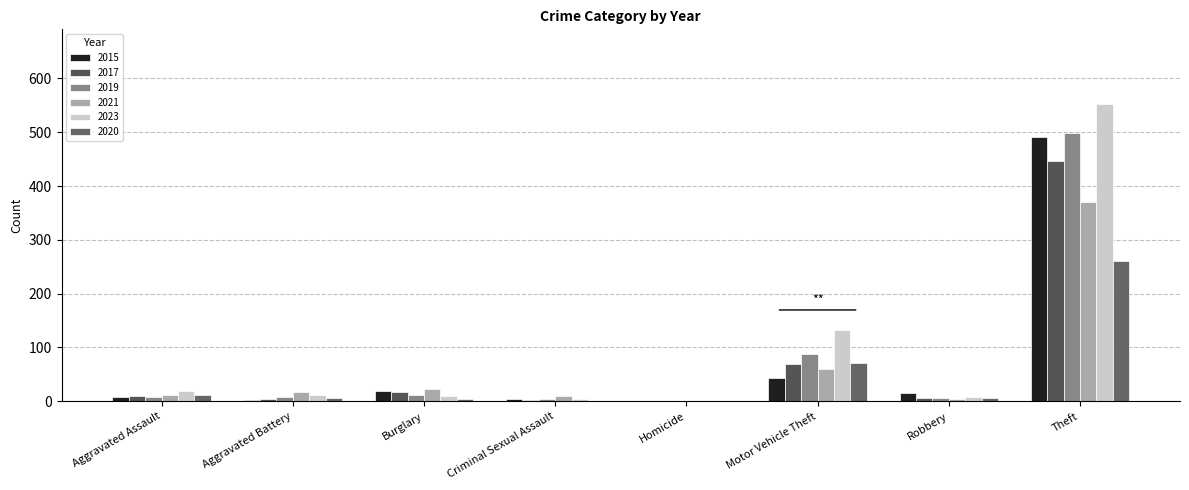

Which series changed the most between Homicide and Motor Vehicle Theft?

2023